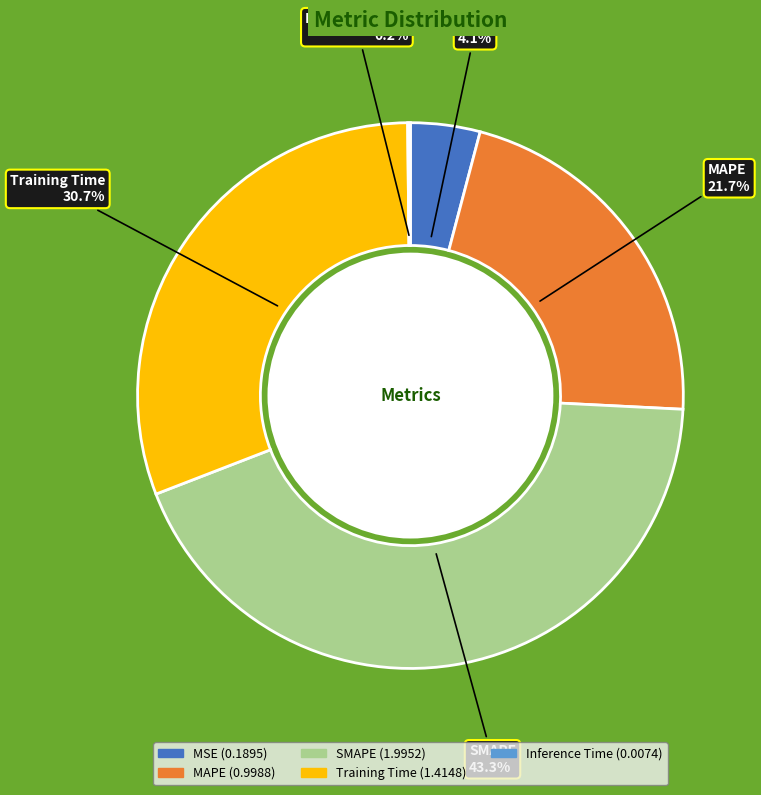

How much of the chart is everything except SMAPE?

56.7%